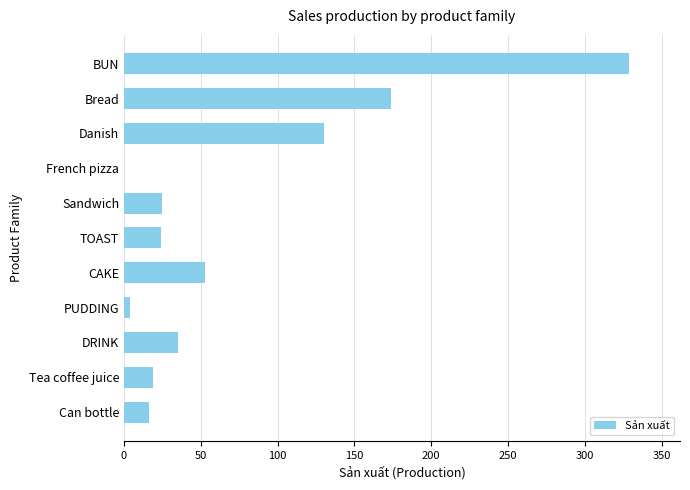

Approximately how many times larger is the value at TOAST compared to Can bottle?

1.5